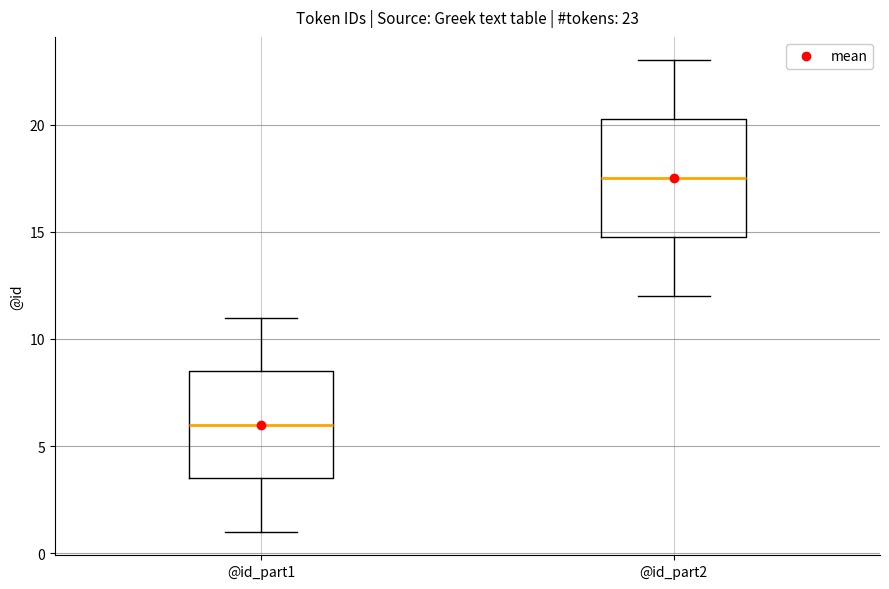

Comparing the boxes themselves (not the whiskers), which one is the tallest?

@id_part2